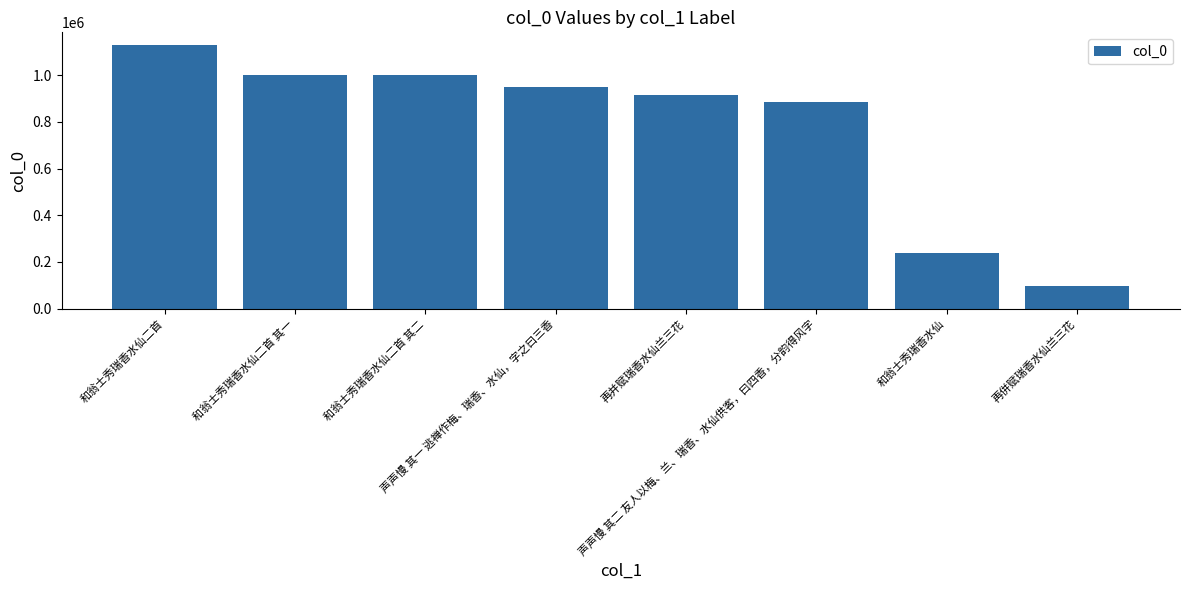

Which label corresponds to the largest value in the chart?

和翁士秀瑞香水仙二首